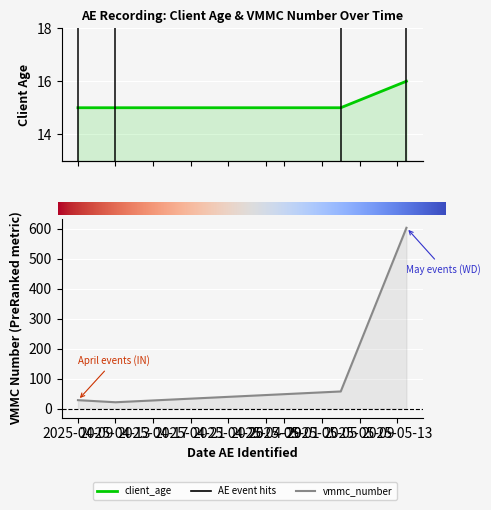

Reading left to right, transcribe all the data shown in this chart.

client_age: 15	15	15	16
vmmc_number_raw: 28	21	57	603